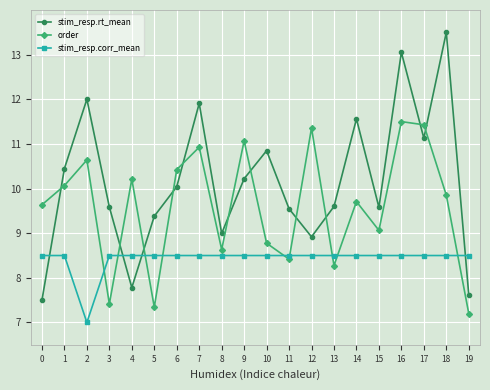

How many intersections are there between stim_resp.corr_mean and stim_resp.rt_mean?

4